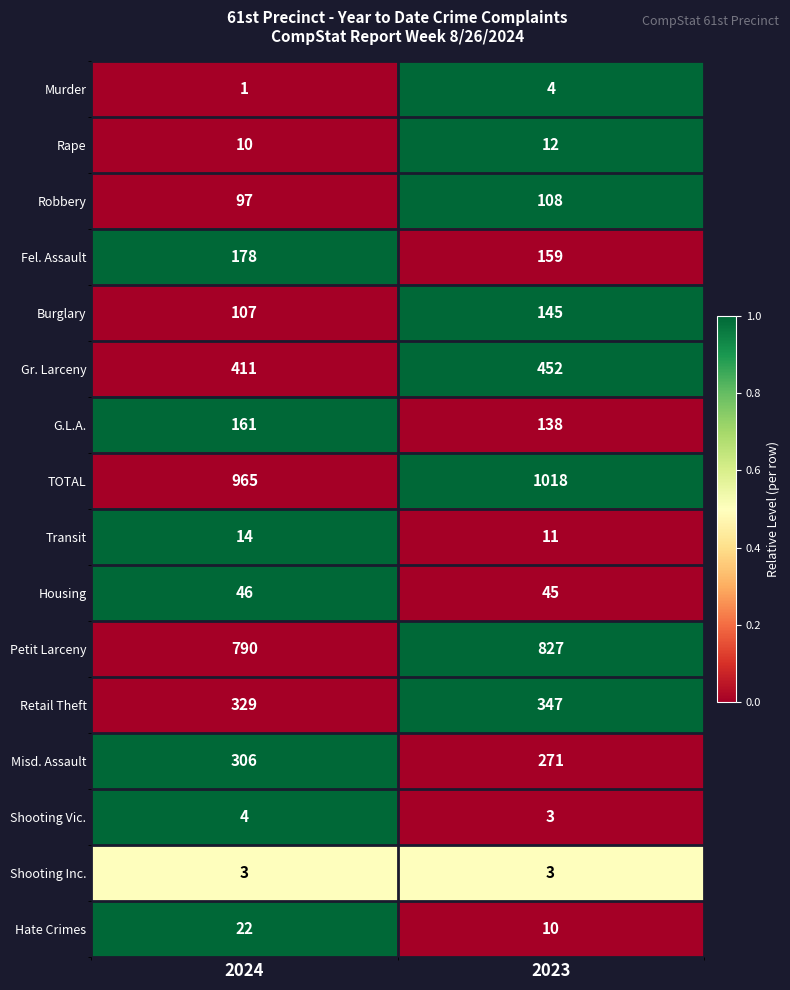

How many distinct data groups are displayed?

16